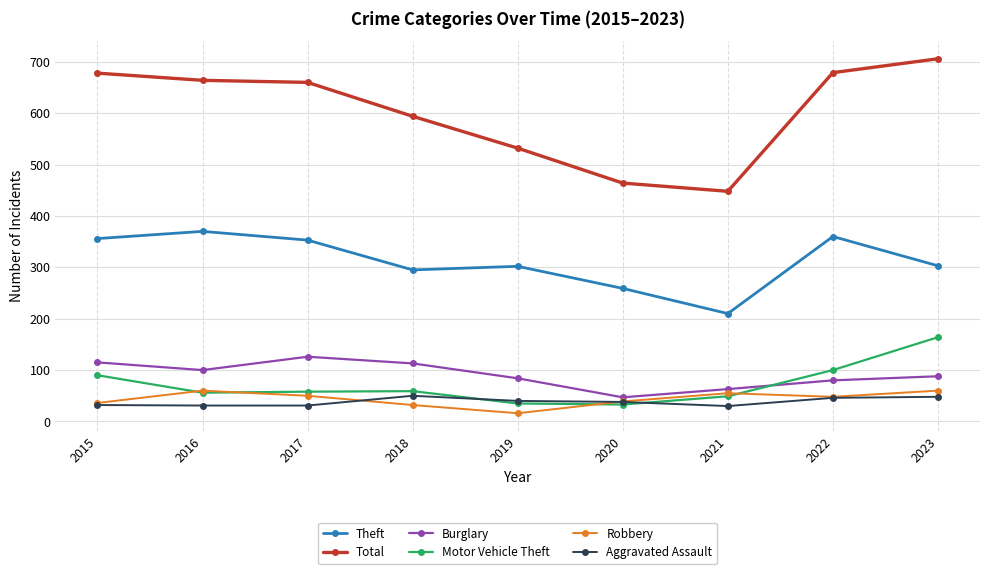

Is it true that Total equals 1159 at 2016?

False